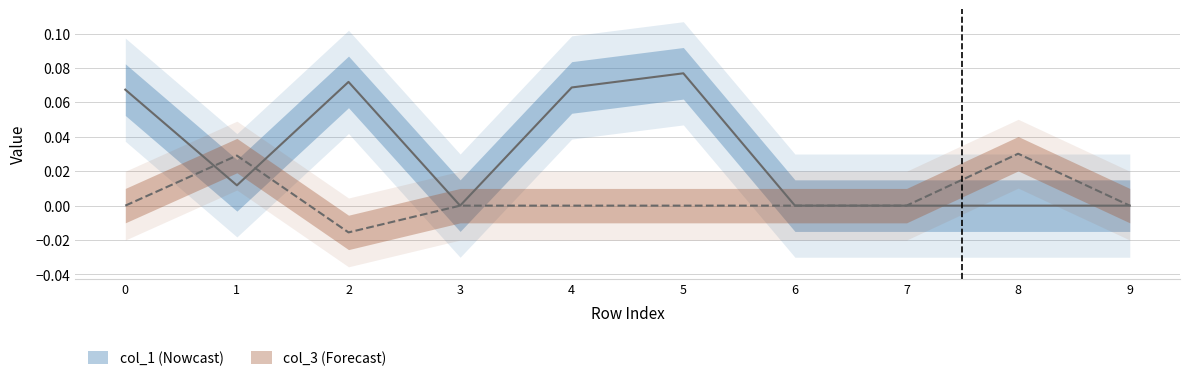

At how many categories does at least one series exceed 0?

6